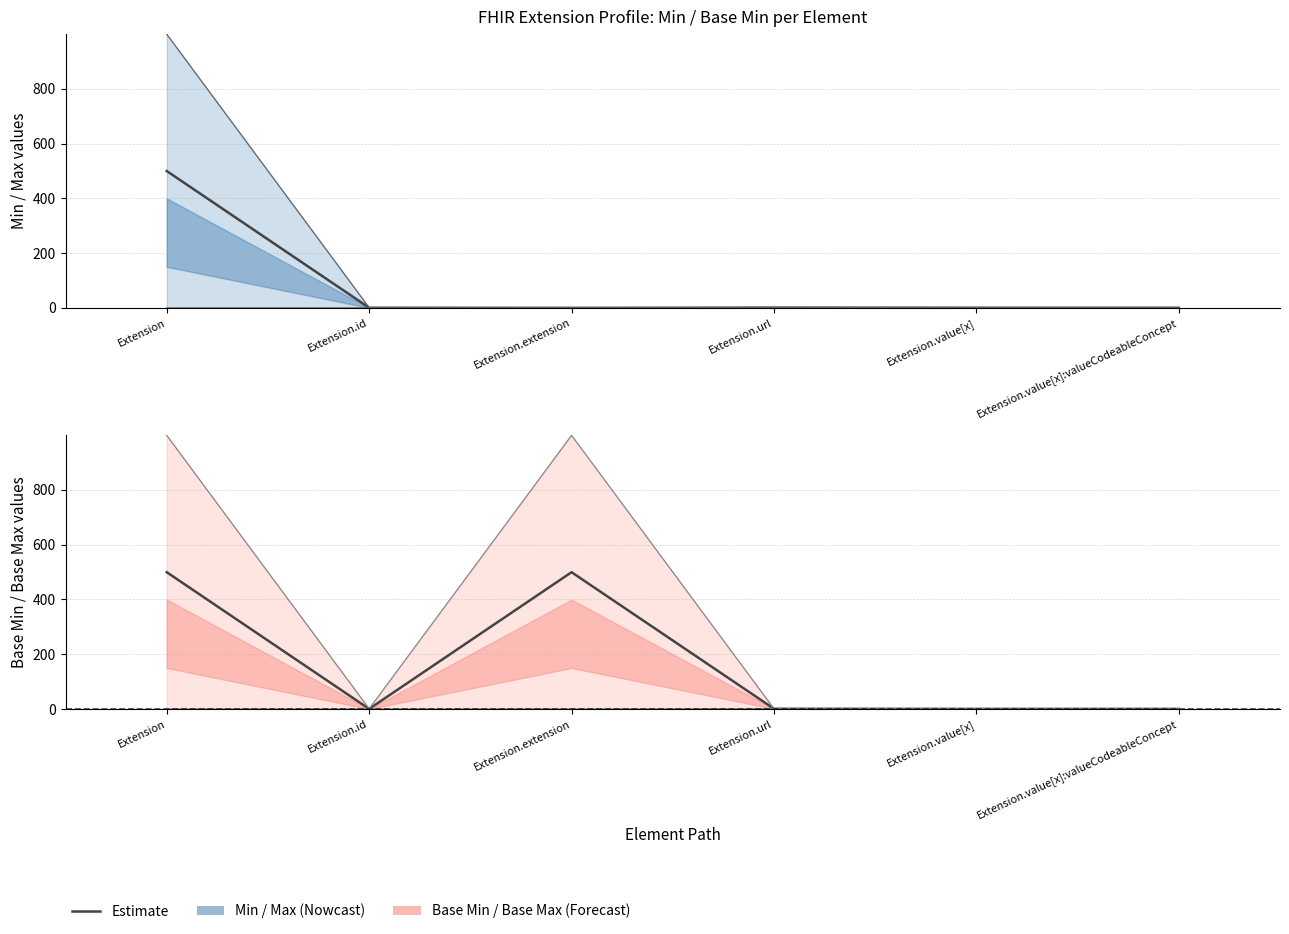

Is the value of Min at Extension.url greater than the value of Base Max at Extension.id?

No